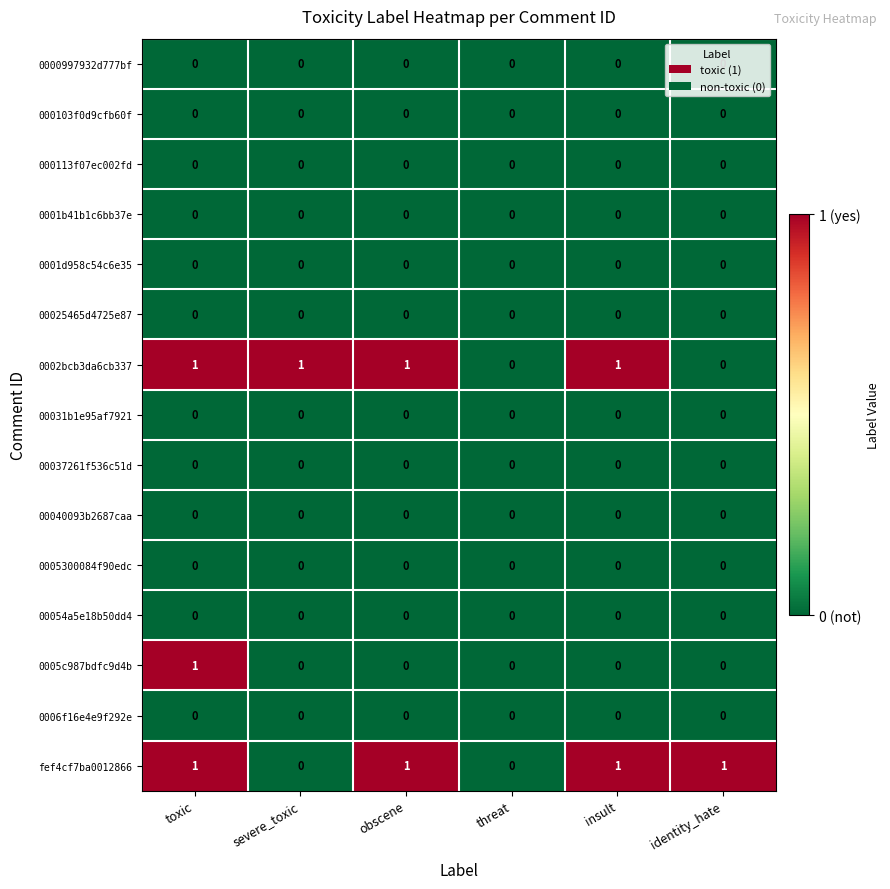

Count the 0002bcb3da6cb337 values in the range 0 to 1.

6